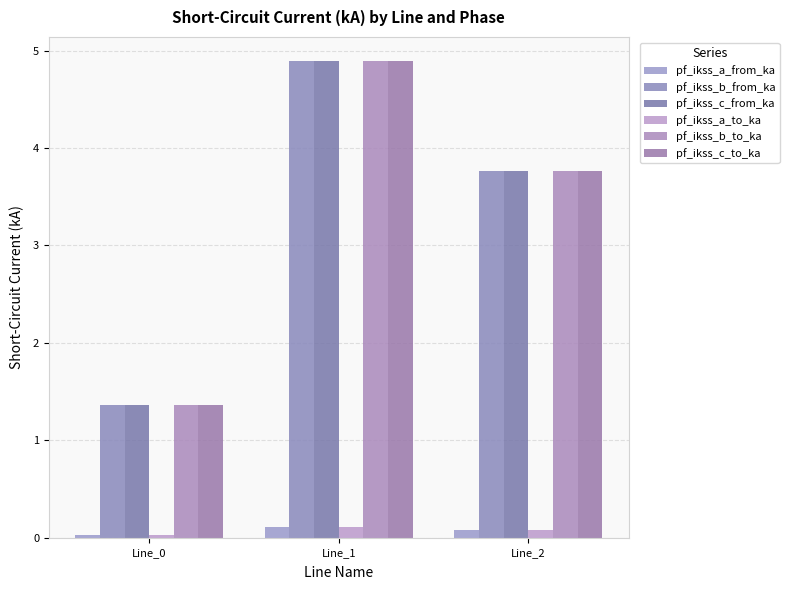

What is the sum of all pf_ikss_c_to_ka values?

10.0